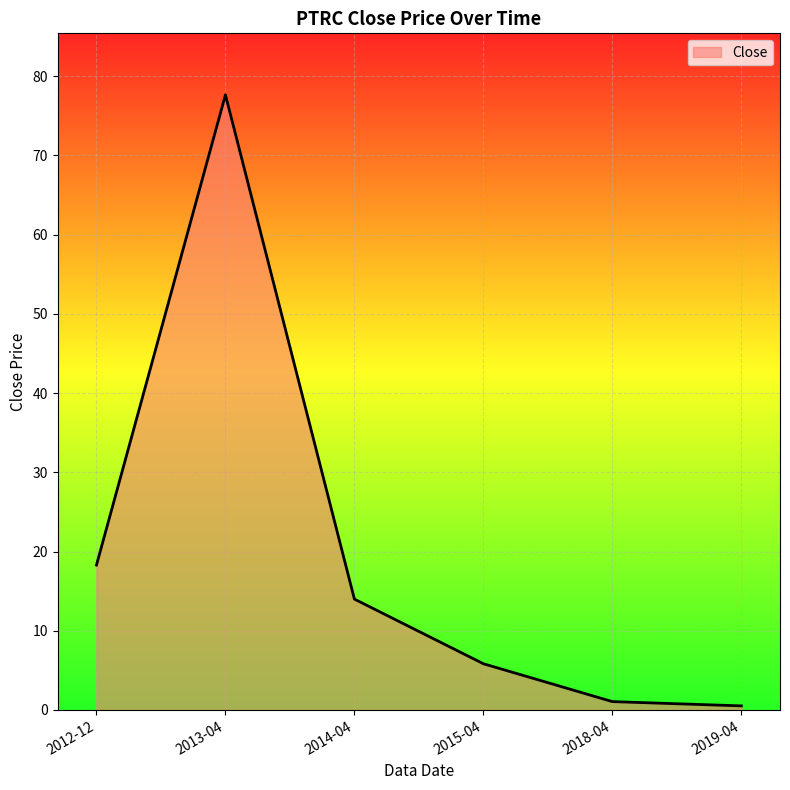

Where is the first local maximum?

2013-04